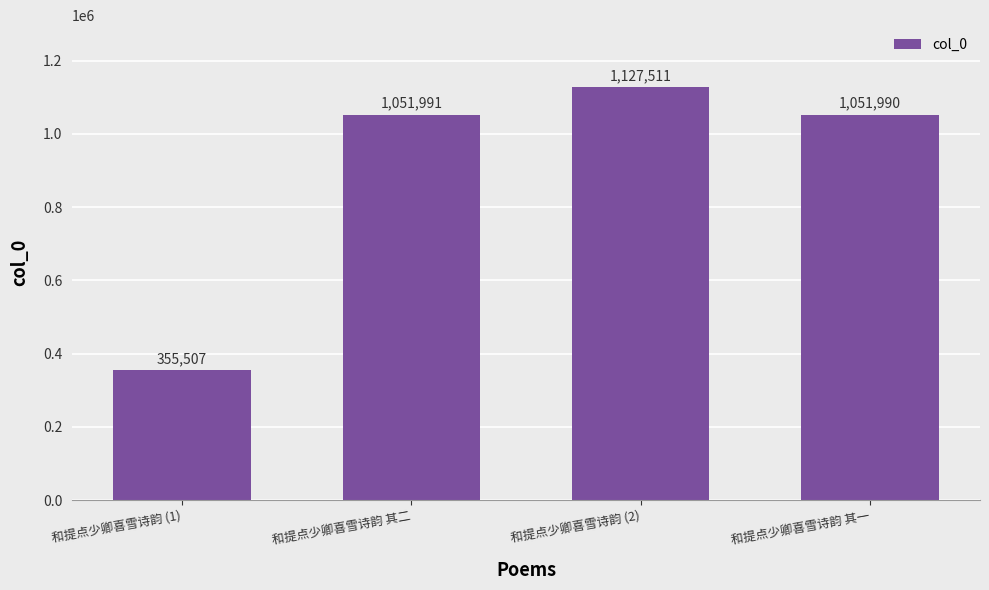

How many data points does each series have?

4